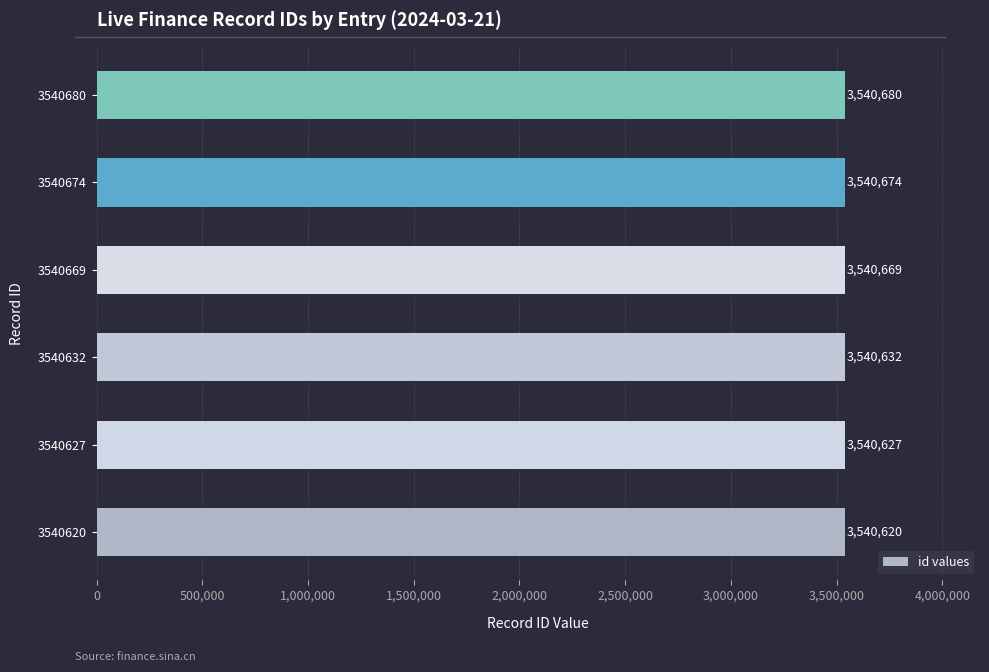

At which label is the value closest to 3540650?

3540632